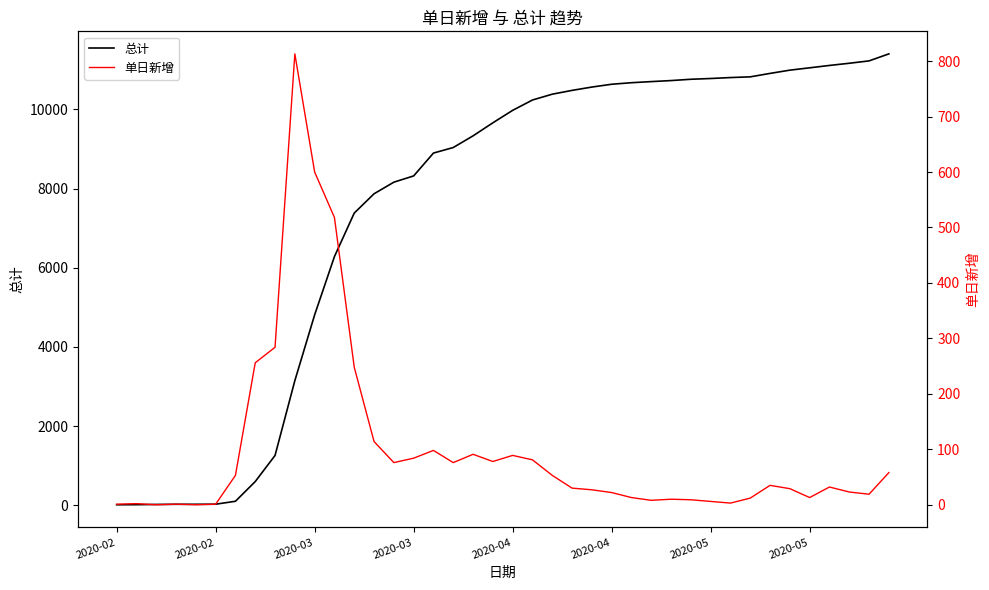

Count the number of categories in the chart.

40